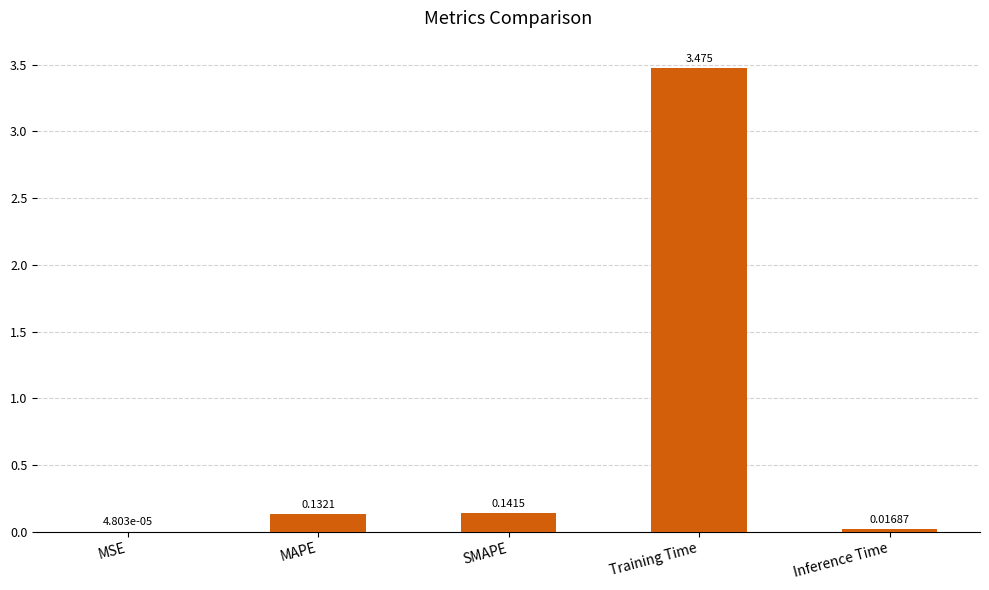

Between MAPE and Inference Time, which is larger?

MAPE